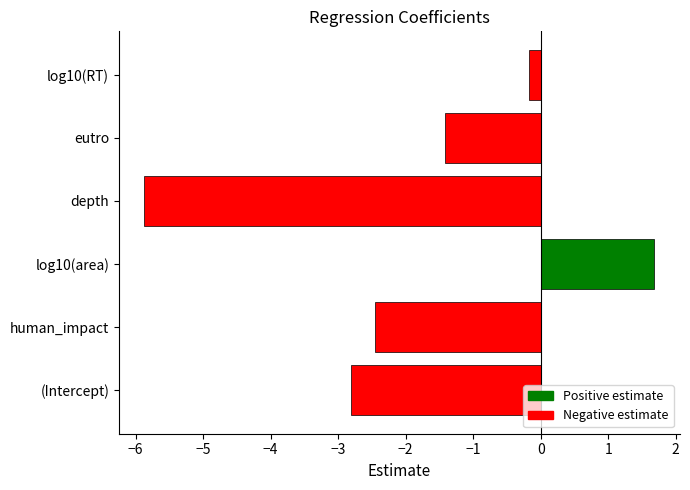

What value does the data have at eutro?

-1.4